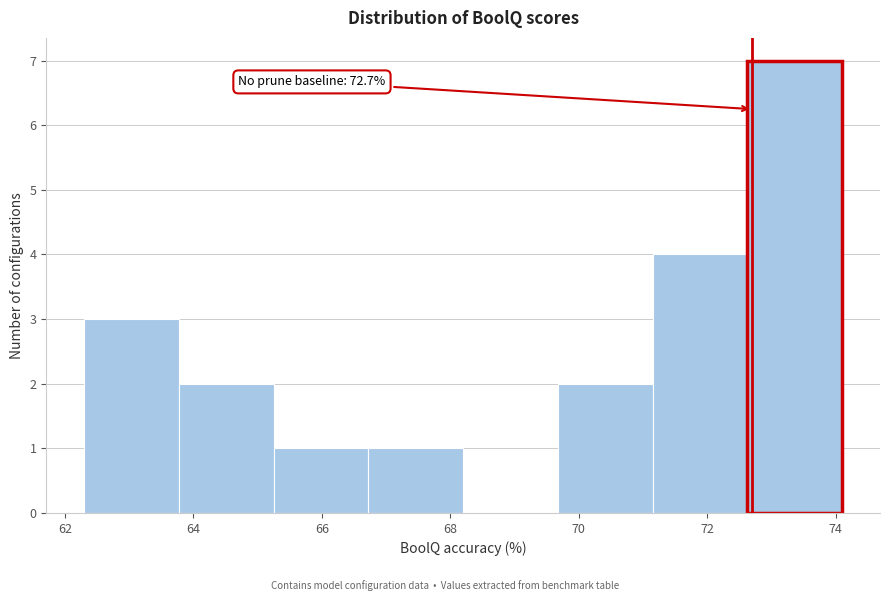

Which range on the x-axis has the tallest bar?

72.6 to 74.2